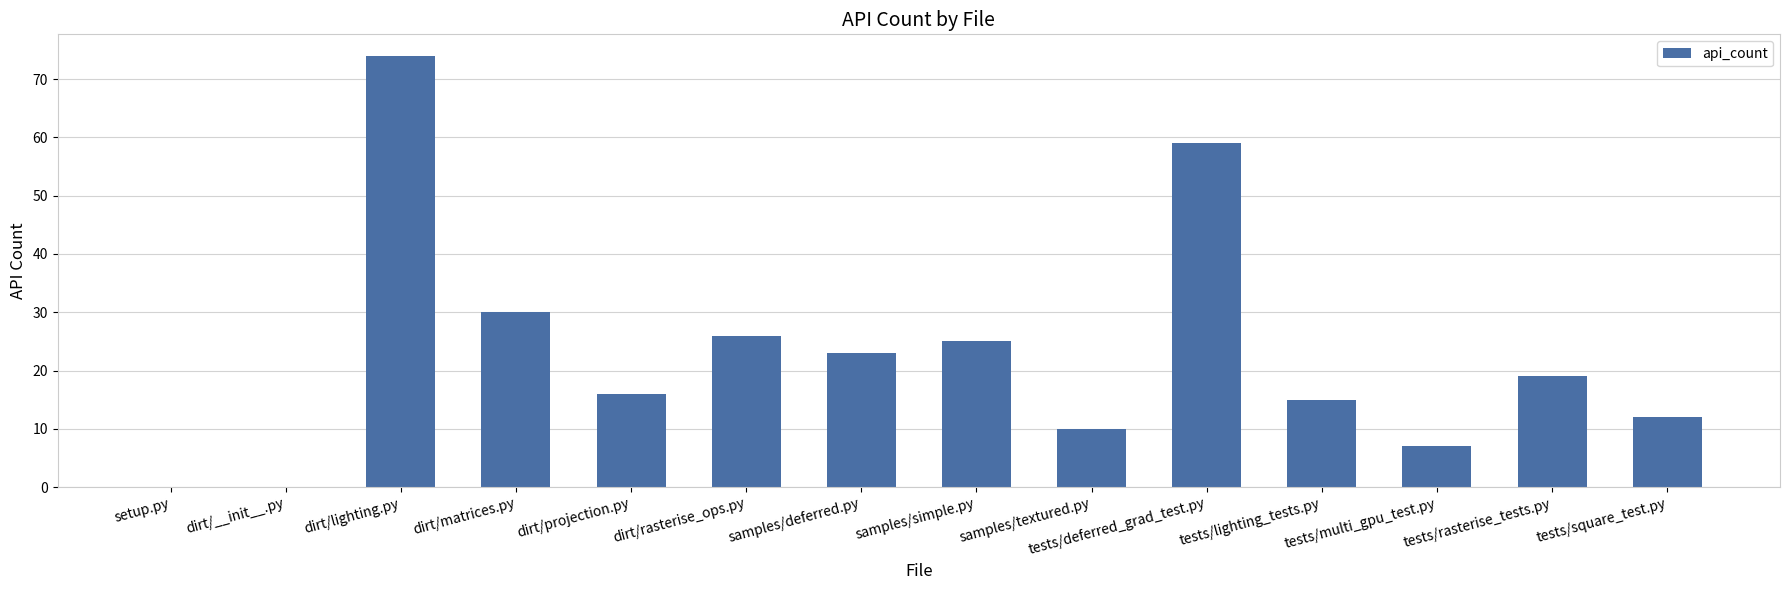

Approximately how many times larger is the value at tests/lighting_tests.py compared to samples/simple.py?

0.6